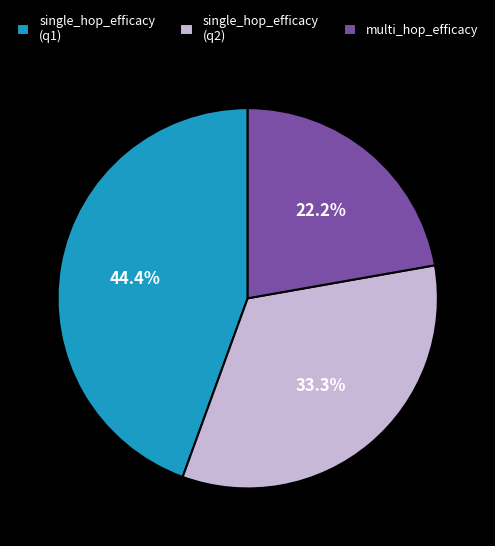

Does multi_hop_efficacy represent more than half of the total?

No